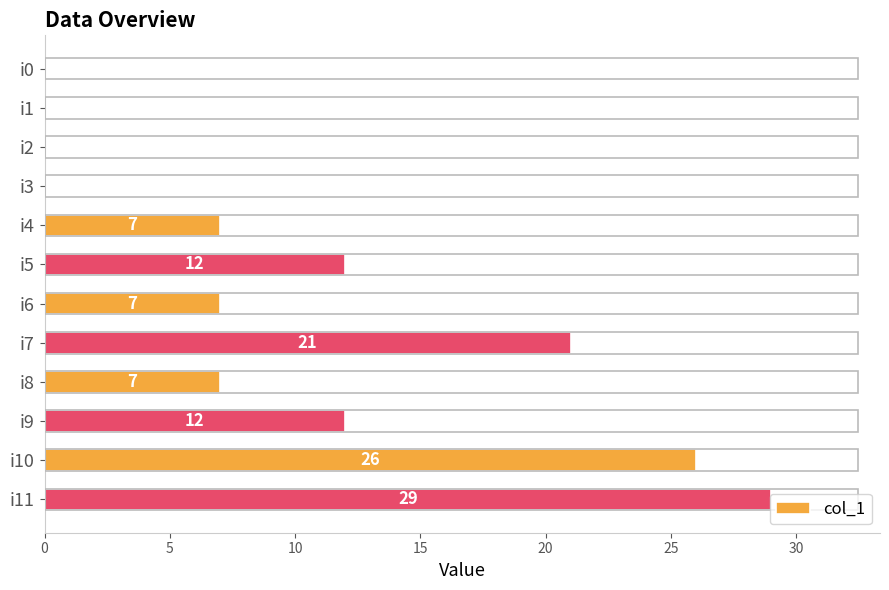

Does the chart contain stacked bars?

No